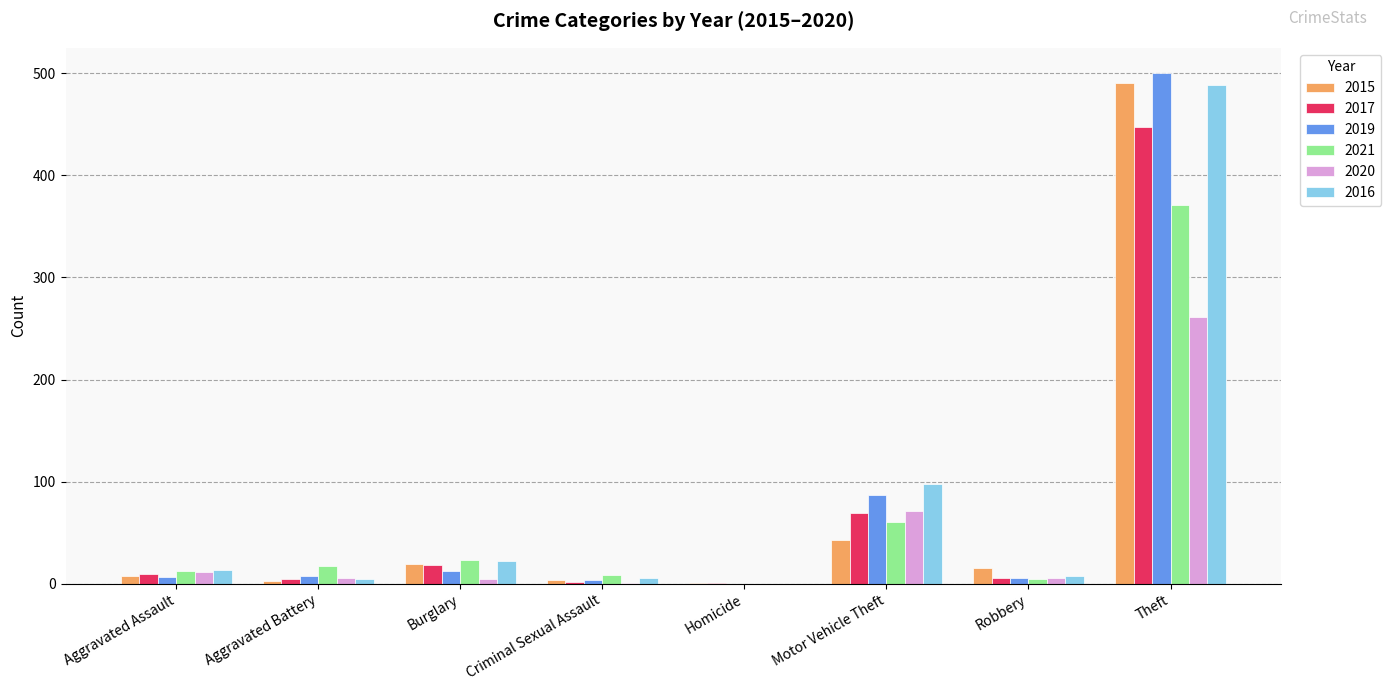

Is it true that 2016 equals 172 at Theft?

False